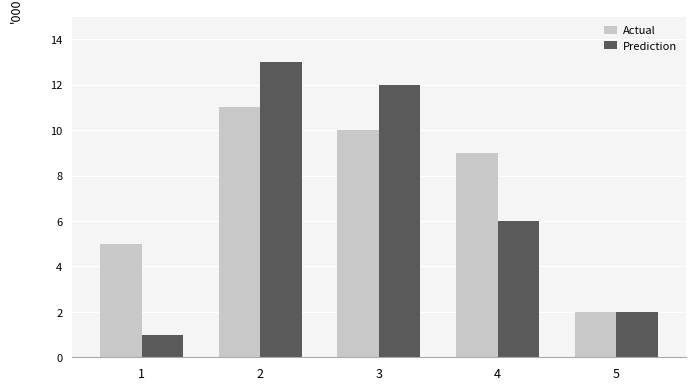

What is the difference between the maximum and minimum values in the Actual series?

9